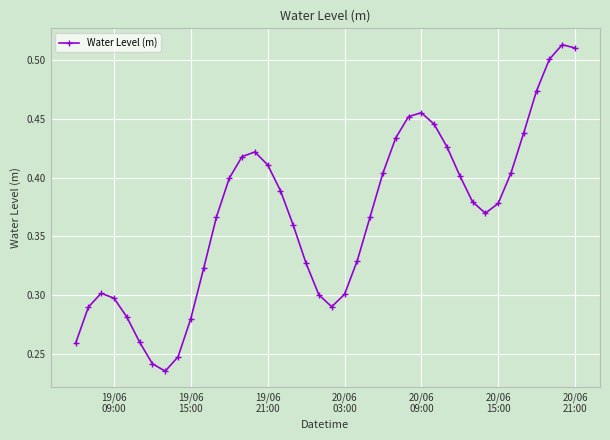

What is the sum of all values?

14.7